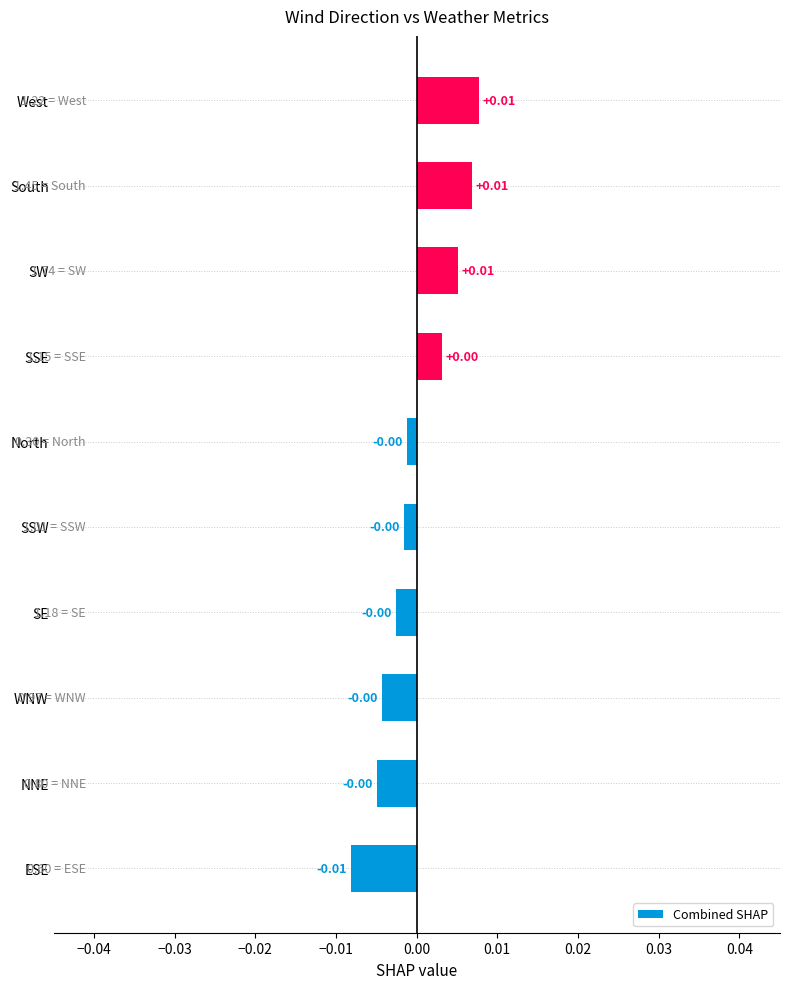

Count the number of data series in this chart.

1